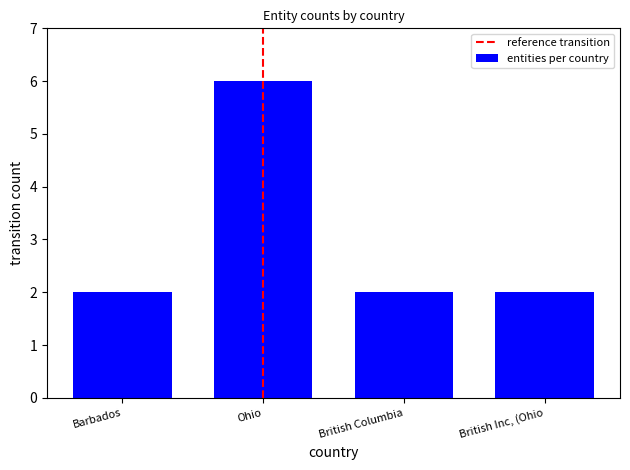

What is the difference between the maximum and minimum values?

4